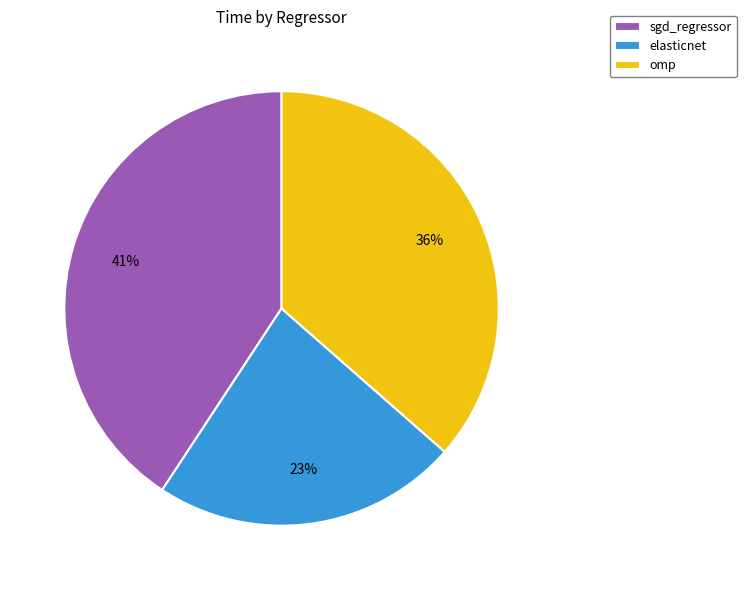

Which slice is the smallest?

elasticnet